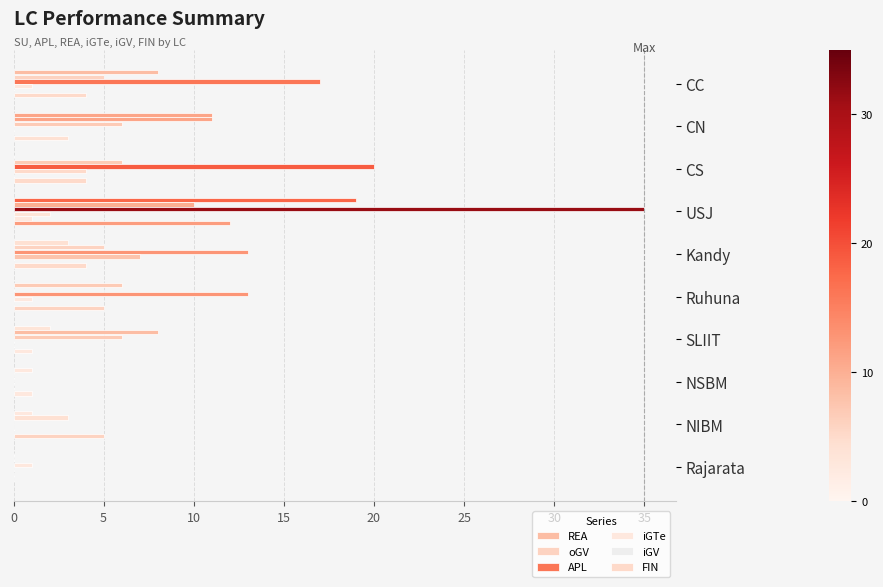

Does the chart contain stacked bars?

No